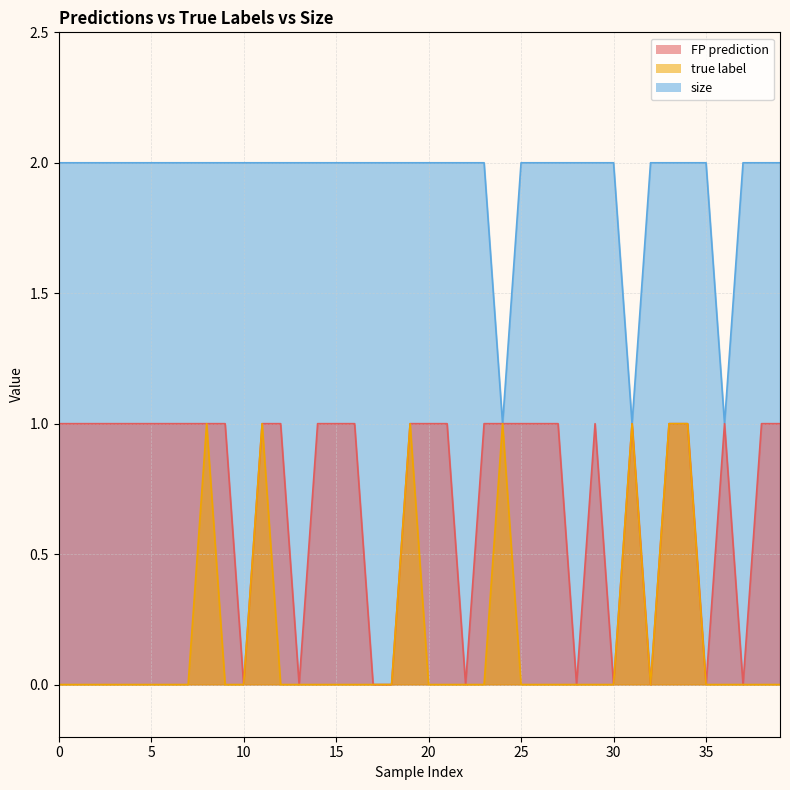

Which has a higher value, 21 or 33?

21